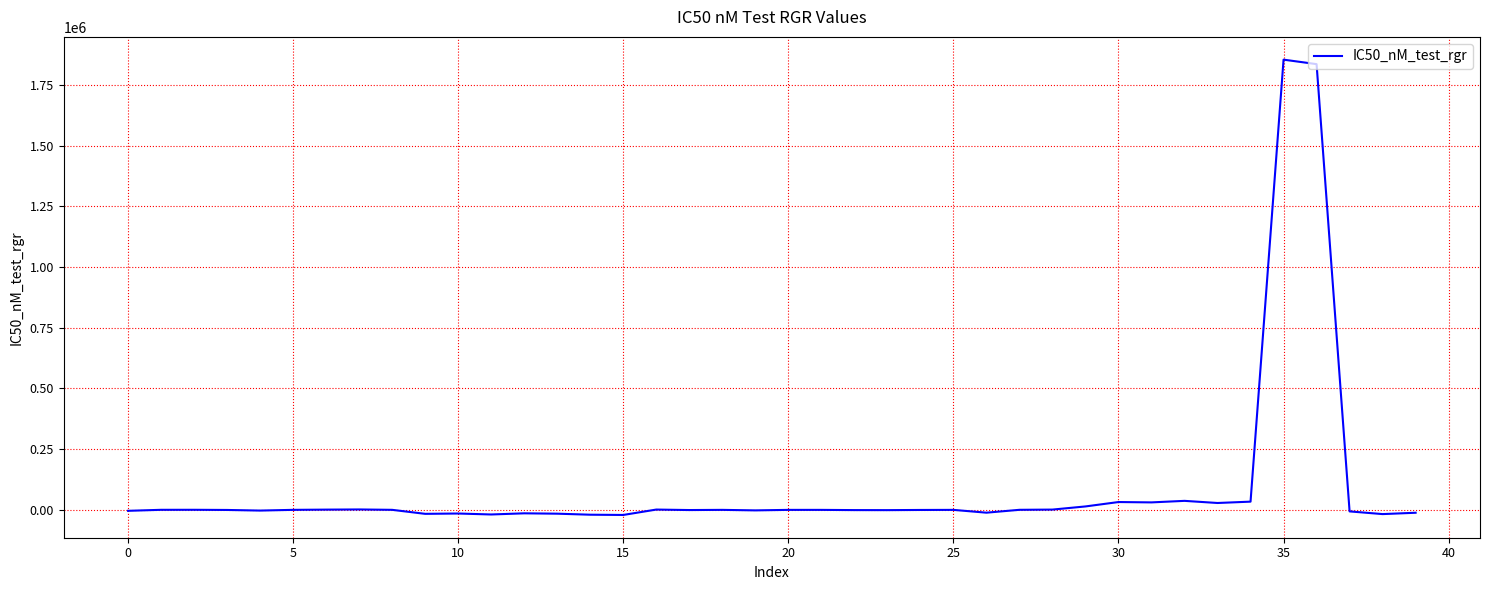

What is the difference between the maximum and minimum values?

1875757.9